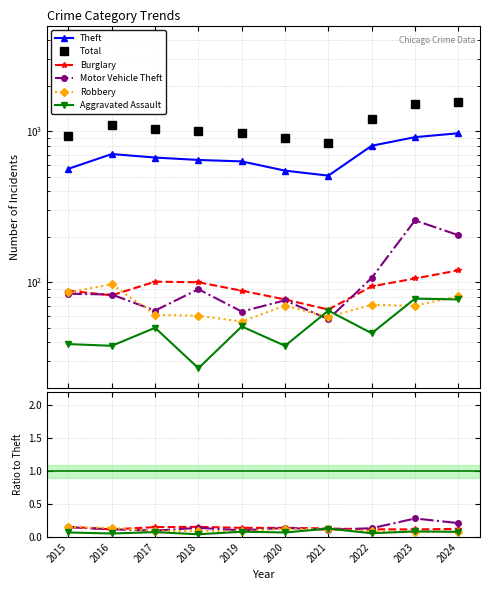

Reading left to right, what are all the values shown in this chart?

Theft: 564.0	706.0	669.0	645.0	631.0	548.0	508.0	801.0	913.0	969.0
Total: 933.0	1093.0	1038.0	1007.0	978.0	902.0	831.0	1204.0	1524.0	1571.0
Burglary: 0.2	0.1	0.2	0.2	0.1	0.1	0.1	0.1	0.1	0.1
Motor Vehicle Theft: 0.1	0.1	0.1	0.1	0.1	0.1	0.1	0.1	0.3	0.2
Robbery: 0.2	0.1	0.1	0.1	0.1	0.1	0.1	0.1	0.1	0.1
Aggravated Assault: 0.1	0.1	0.1	0.0	0.1	0.1	0.1	0.1	0.1	0.1